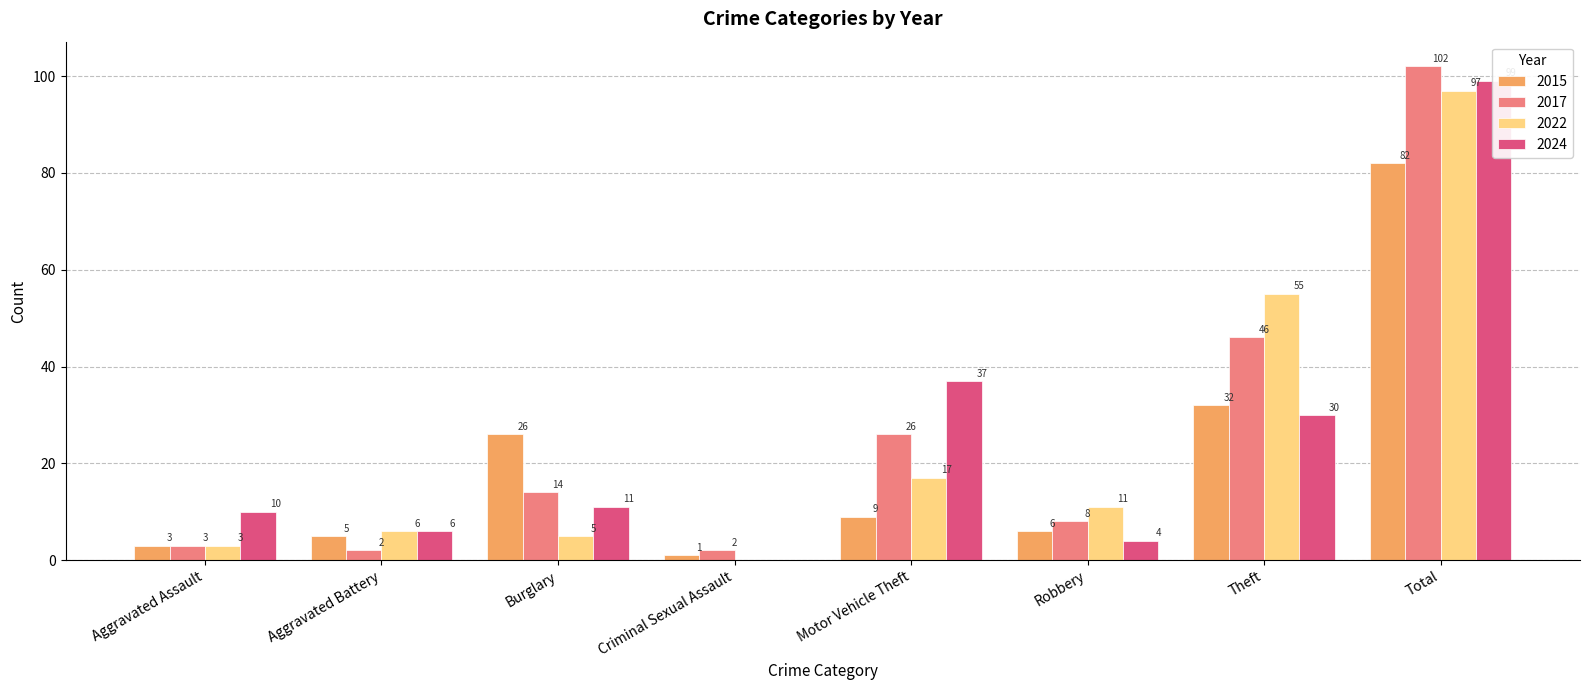

Where is 2017 nearest to the value 52?

Theft